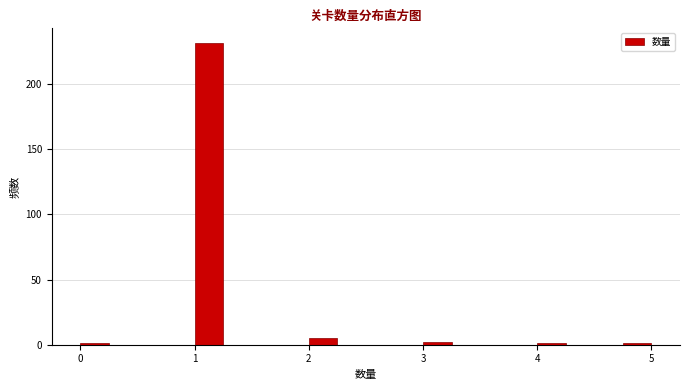

Read against the x-axis, roughly where is the centre of the tallest bar?

1.1